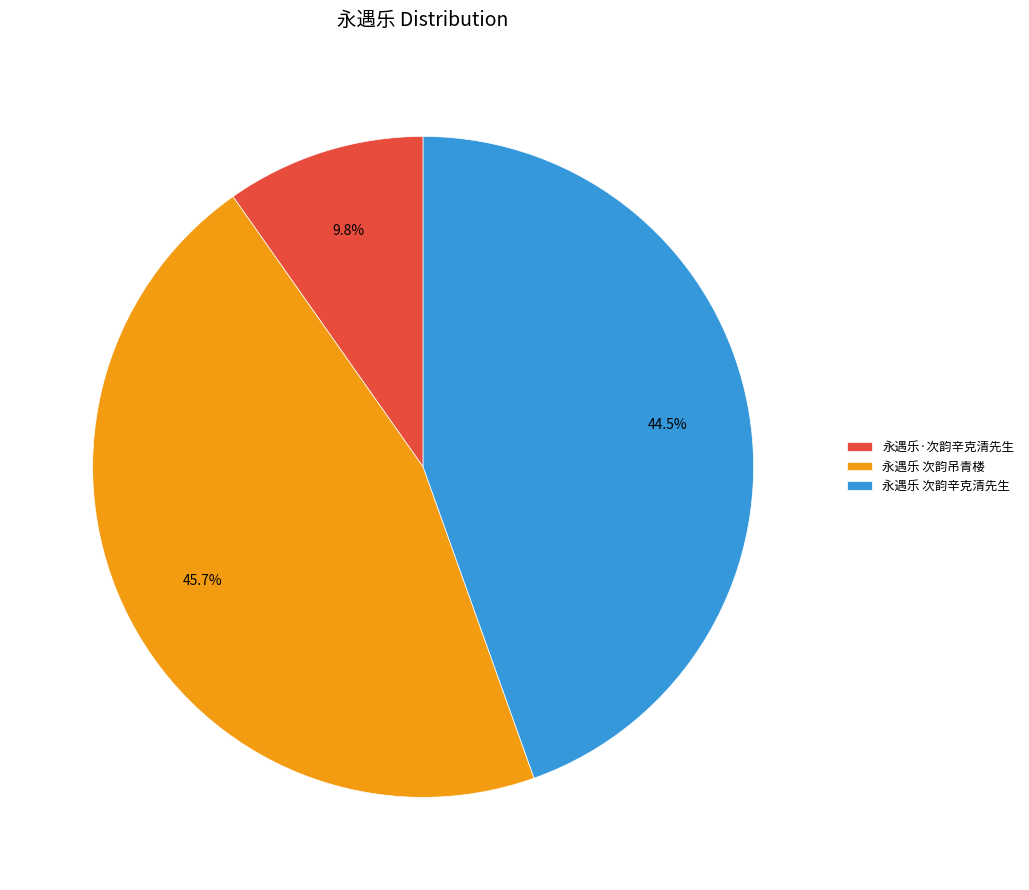

To the nearest percent, what is the difference between the 永遇乐 次韵吊青楼 and 永遇乐·次韵辛克清先生 slice percentages?

36%